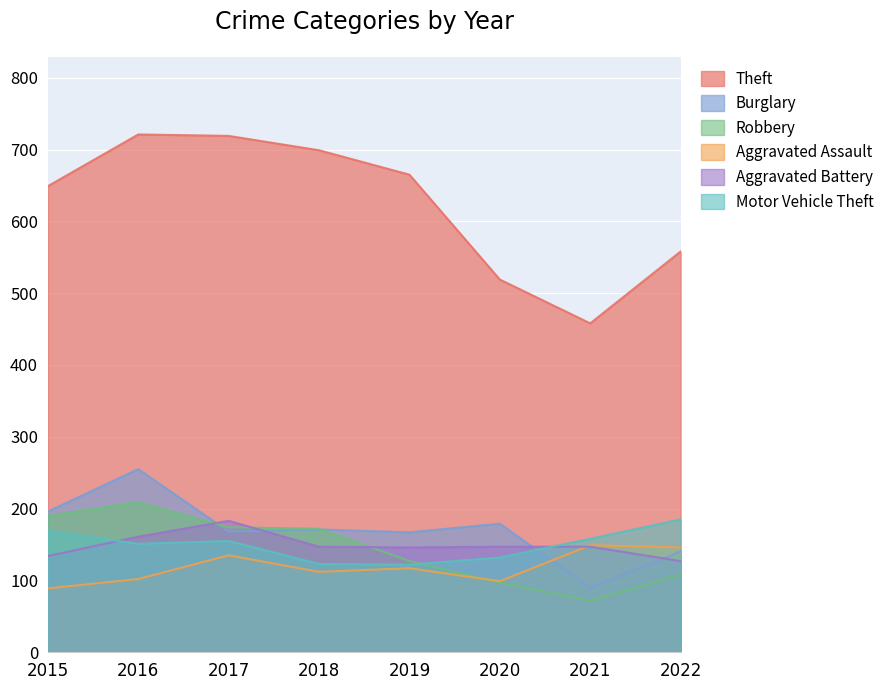

What is the difference between the highest and lowest values at 2019?

548